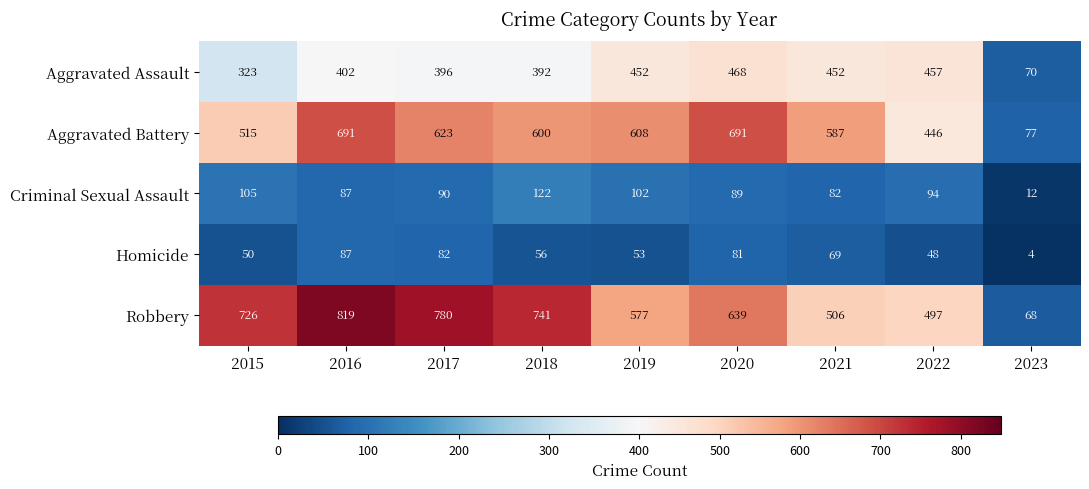

Which series has the largest range (max minus min)?

Robbery